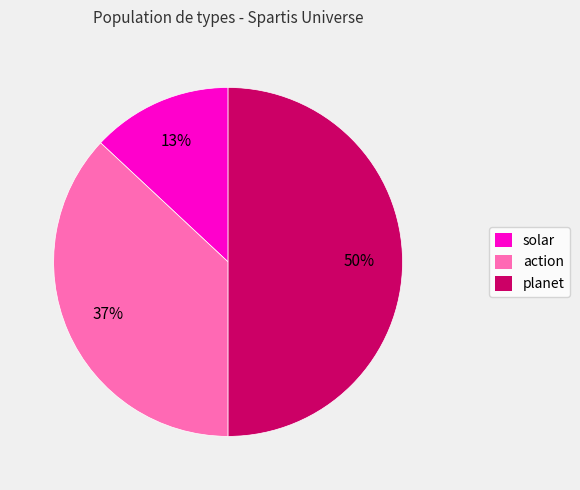

To the nearest percent, what is the difference between the action and planet slice percentages?

13%